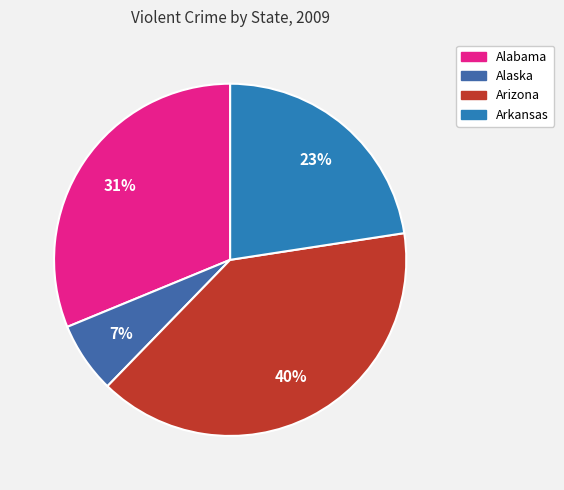

How many segments does this pie chart have?

4